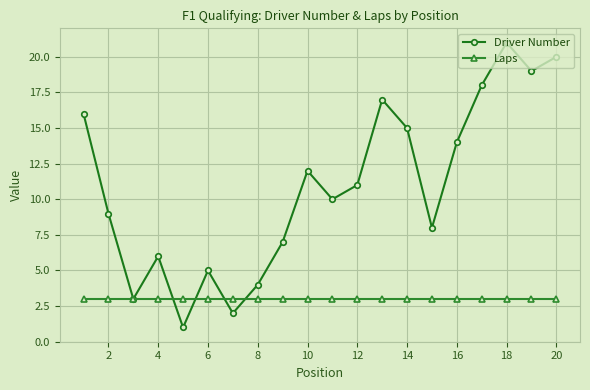

True or false: Laps and Driver Number cross at least once.

True